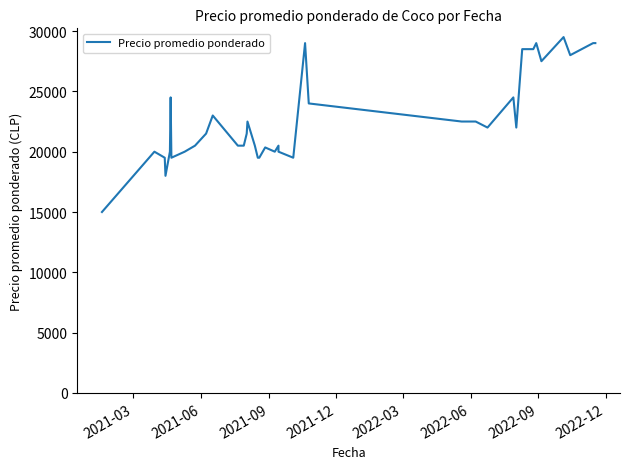

Is it true that the value at 2022-09 is 28598?

False